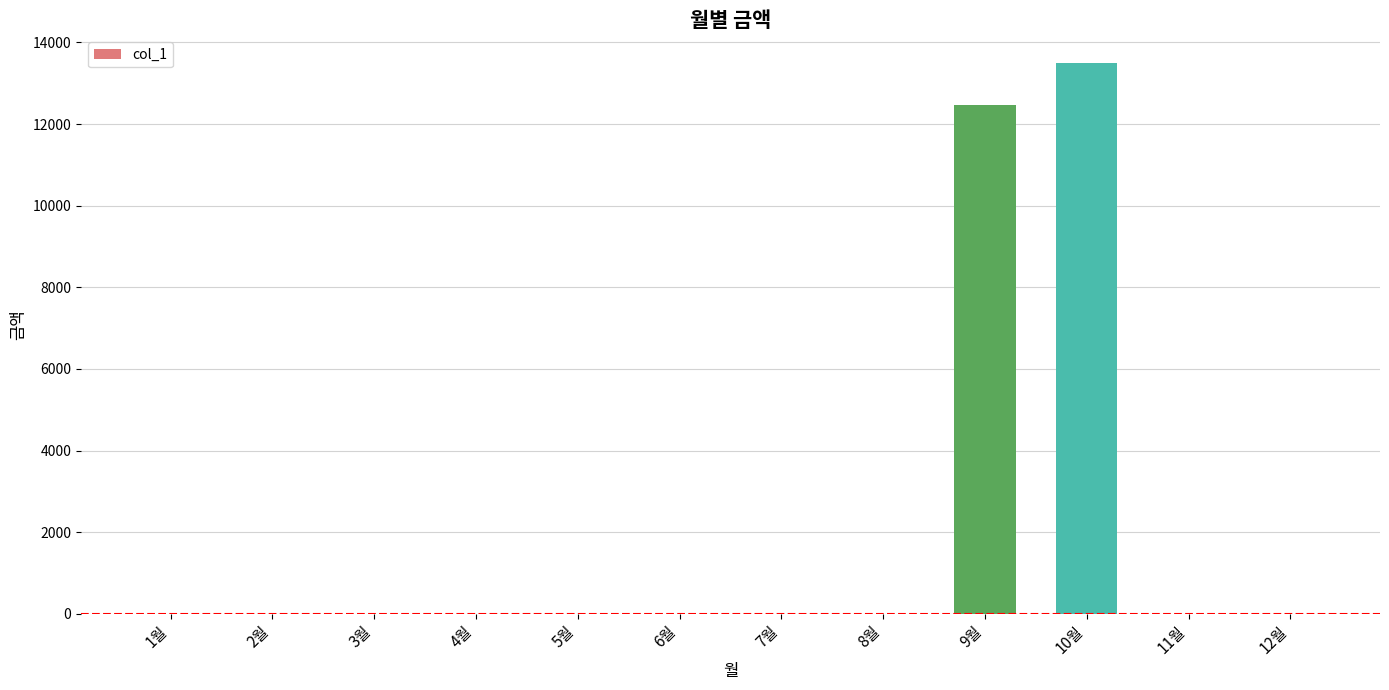

Reading left to right, what are all the values shown in this chart?

0	0	0	0	0	0	0	0	12480	13500	0	0